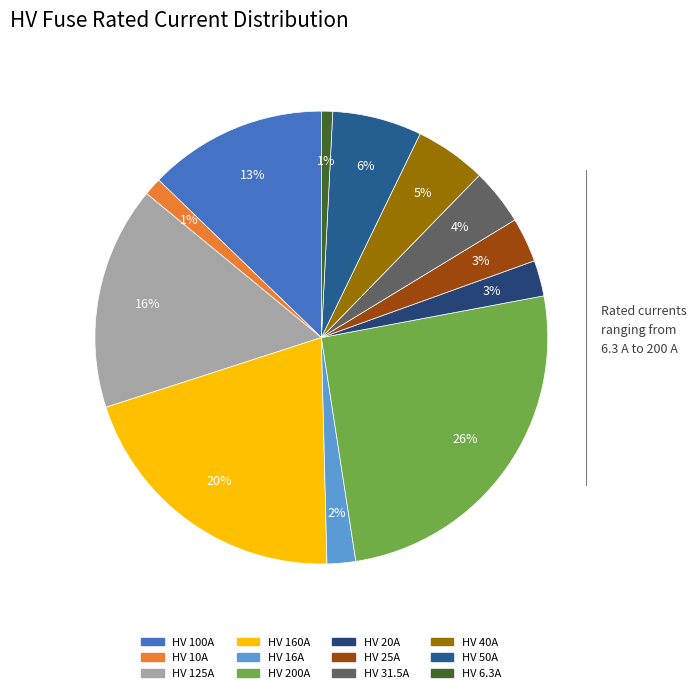

Is it true that HV 40A is 5% of the pie?

True